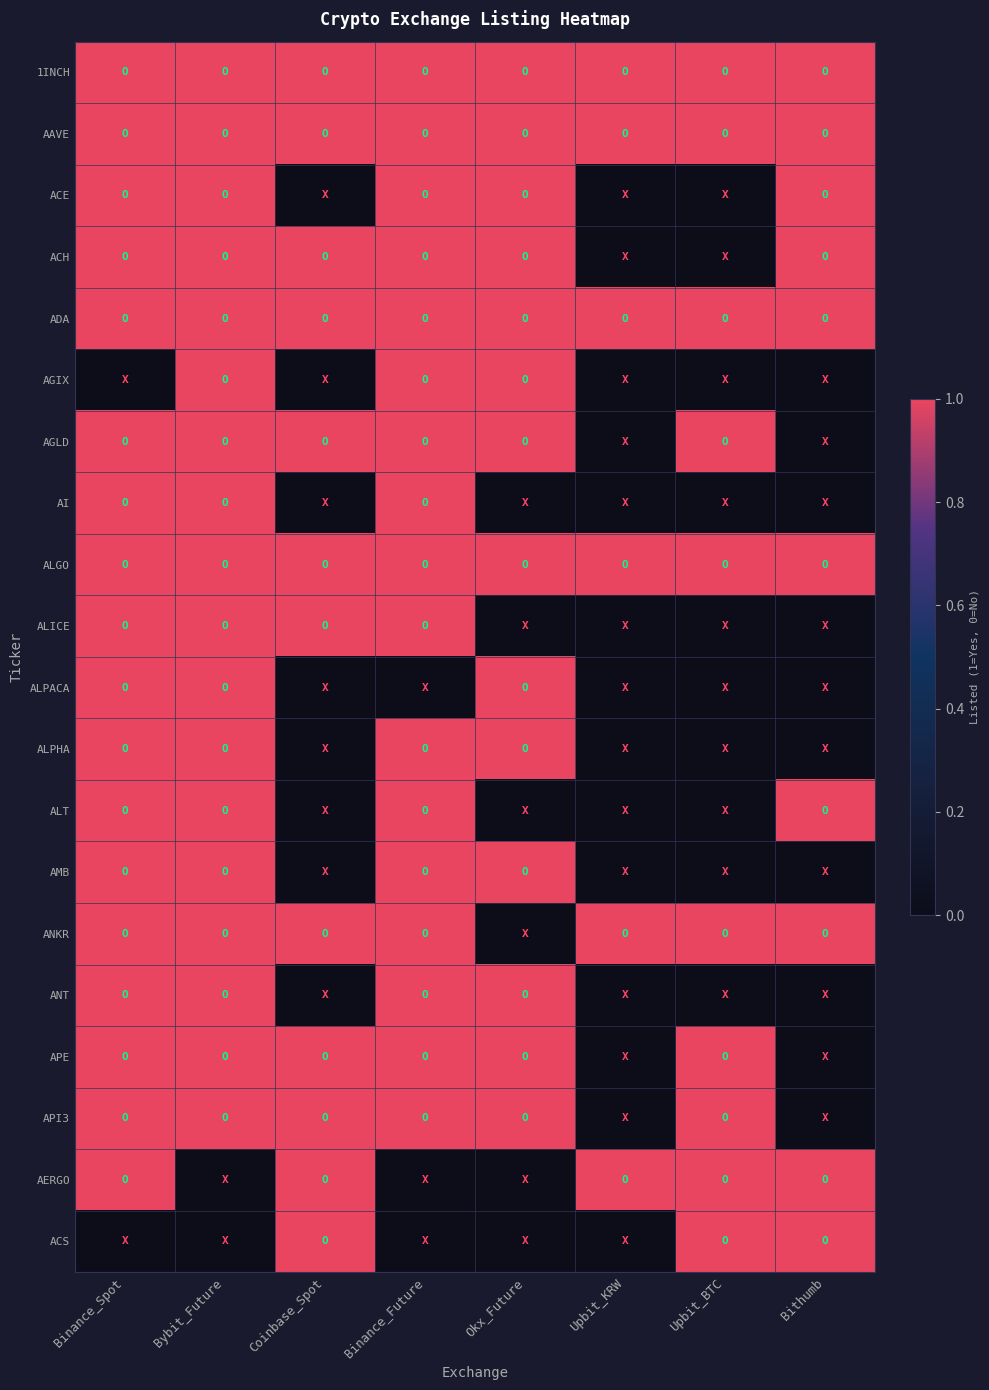

Reading right to left, list all the values displayed in this chart.

1INCH: Bithumb=1	Upbit_BTC=1	Upbit_KRW=1	Okx_Future=1	Binance_Future=1	Coinbase_Spot=1	Bybit_Future=1	Binance_Spot=1
AAVE: Bithumb=1	Upbit_BTC=1	Upbit_KRW=1	Okx_Future=1	Binance_Future=1	Coinbase_Spot=1	Bybit_Future=1	Binance_Spot=1
ACE: Bithumb=1	Upbit_BTC=0	Upbit_KRW=0	Okx_Future=1	Binance_Future=1	Coinbase_Spot=0	Bybit_Future=1	Binance_Spot=1
ACH: Bithumb=1	Upbit_BTC=0	Upbit_KRW=0	Okx_Future=1	Binance_Future=1	Coinbase_Spot=1	Bybit_Future=1	Binance_Spot=1
ADA: Bithumb=1	Upbit_BTC=1	Upbit_KRW=1	Okx_Future=1	Binance_Future=1	Coinbase_Spot=1	Bybit_Future=1	Binance_Spot=1
AGIX: Bithumb=0	Upbit_BTC=0	Upbit_KRW=0	Okx_Future=1	Binance_Future=1	Coinbase_Spot=0	Bybit_Future=1	Binance_Spot=0
AGLD: Bithumb=0	Upbit_BTC=1	Upbit_KRW=0	Okx_Future=1	Binance_Future=1	Coinbase_Spot=1	Bybit_Future=1	Binance_Spot=1
AI: Bithumb=0	Upbit_BTC=0	Upbit_KRW=0	Okx_Future=0	Binance_Future=1	Coinbase_Spot=0	Bybit_Future=1	Binance_Spot=1
ALGO: Bithumb=1	Upbit_BTC=1	Upbit_KRW=1	Okx_Future=1	Binance_Future=1	Coinbase_Spot=1	Bybit_Future=1	Binance_Spot=1
ALICE: Bithumb=0	Upbit_BTC=0	Upbit_KRW=0	Okx_Future=0	Binance_Future=1	Coinbase_Spot=1	Bybit_Future=1	Binance_Spot=1
ALPACA: Bithumb=0	Upbit_BTC=0	Upbit_KRW=0	Okx_Future=1	Binance_Future=0	Coinbase_Spot=0	Bybit_Future=1	Binance_Spot=1
ALPHA: Bithumb=0	Upbit_BTC=0	Upbit_KRW=0	Okx_Future=1	Binance_Future=1	Coinbase_Spot=0	Bybit_Future=1	Binance_Spot=1
ALT: Bithumb=1	Upbit_BTC=0	Upbit_KRW=0	Okx_Future=0	Binance_Future=1	Coinbase_Spot=0	Bybit_Future=1	Binance_Spot=1
AMB: Bithumb=0	Upbit_BTC=0	Upbit_KRW=0	Okx_Future=1	Binance_Future=1	Coinbase_Spot=0	Bybit_Future=1	Binance_Spot=1
ANKR: Bithumb=1	Upbit_BTC=1	Upbit_KRW=1	Okx_Future=0	Binance_Future=1	Coinbase_Spot=1	Bybit_Future=1	Binance_Spot=1
ANT: Bithumb=0	Upbit_BTC=0	Upbit_KRW=0	Okx_Future=1	Binance_Future=1	Coinbase_Spot=0	Bybit_Future=1	Binance_Spot=1
APE: Bithumb=0	Upbit_BTC=1	Upbit_KRW=0	Okx_Future=1	Binance_Future=1	Coinbase_Spot=1	Bybit_Future=1	Binance_Spot=1
API3: Bithumb=0	Upbit_BTC=1	Upbit_KRW=0	Okx_Future=1	Binance_Future=1	Coinbase_Spot=1	Bybit_Future=1	Binance_Spot=1
AERGO: Bithumb=1	Upbit_BTC=1	Upbit_KRW=1	Okx_Future=0	Binance_Future=0	Coinbase_Spot=1	Bybit_Future=0	Binance_Spot=1
ACS: Bithumb=1	Upbit_BTC=1	Upbit_KRW=0	Okx_Future=0	Binance_Future=0	Coinbase_Spot=1	Bybit_Future=0	Binance_Spot=0